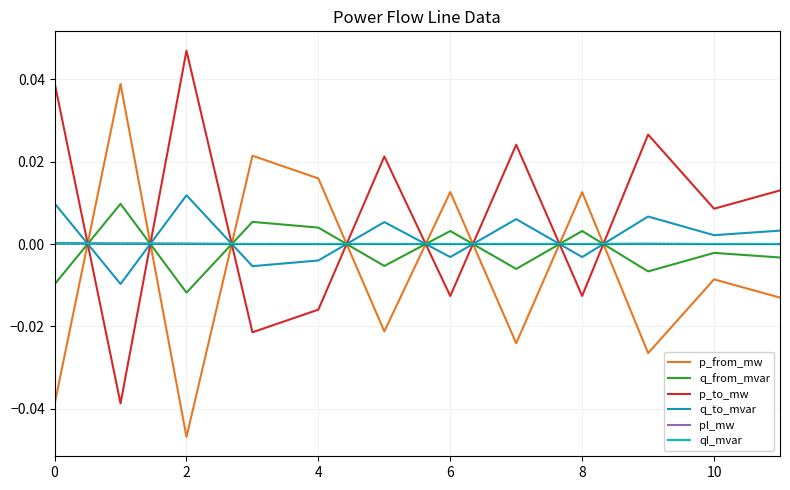

Does the chart have visible grid lines?

Yes